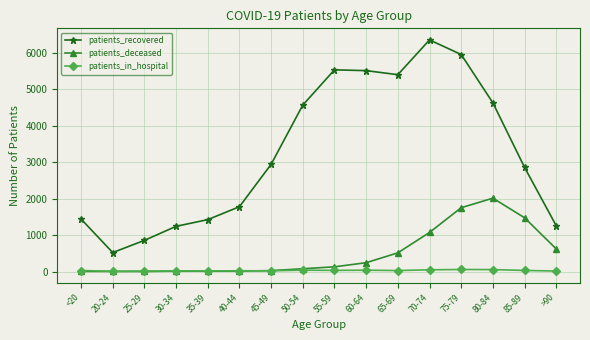

At 70-74, list the series in order from smallest to largest.

patients_in_hospital, patients_deceased, patients_recovered